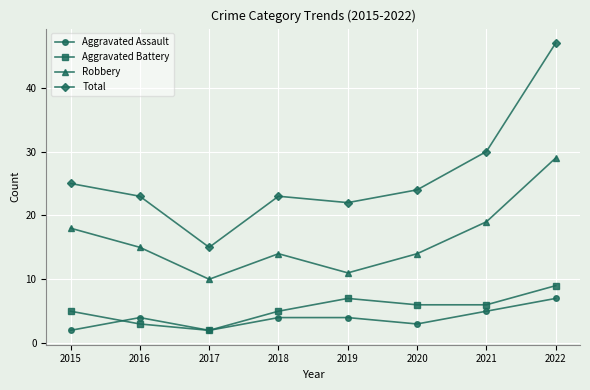

True or false: Robbery has a value of 19 at 2021.

True